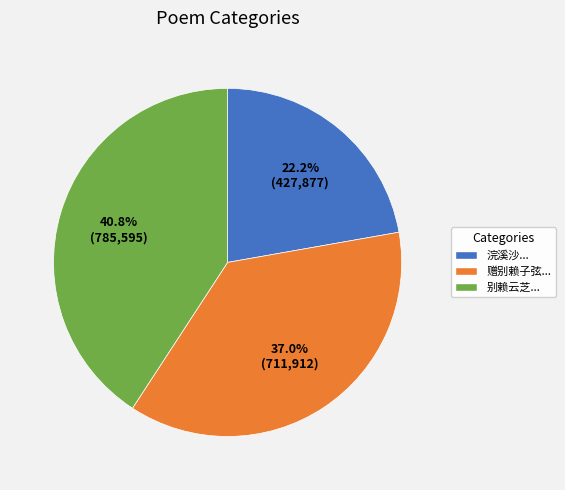

Is there any slice that represents more than half of the pie?

No